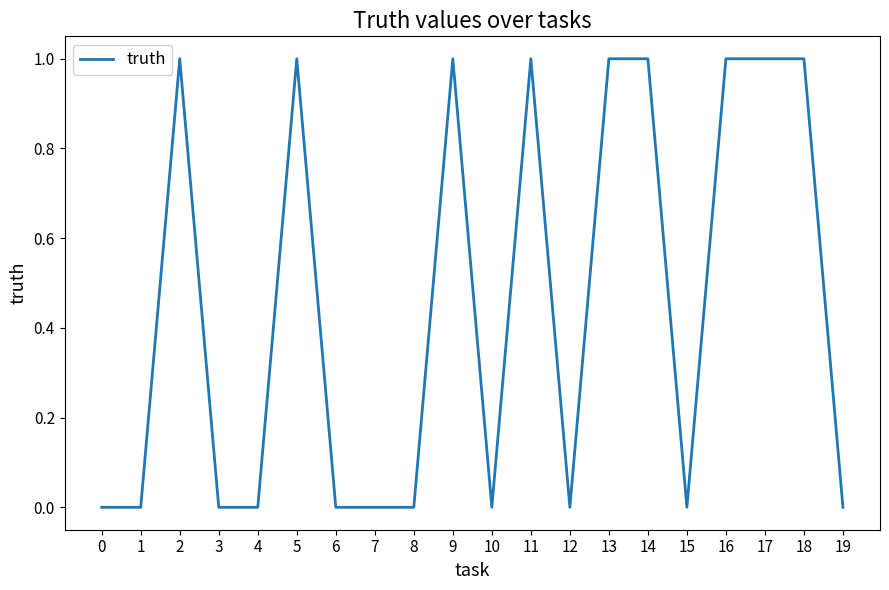

Reading left to right, what are all the values shown in this chart?

0	0	1	0	0	1	0	0	0	1	0	1	0	1	1	0	1	1	1	0